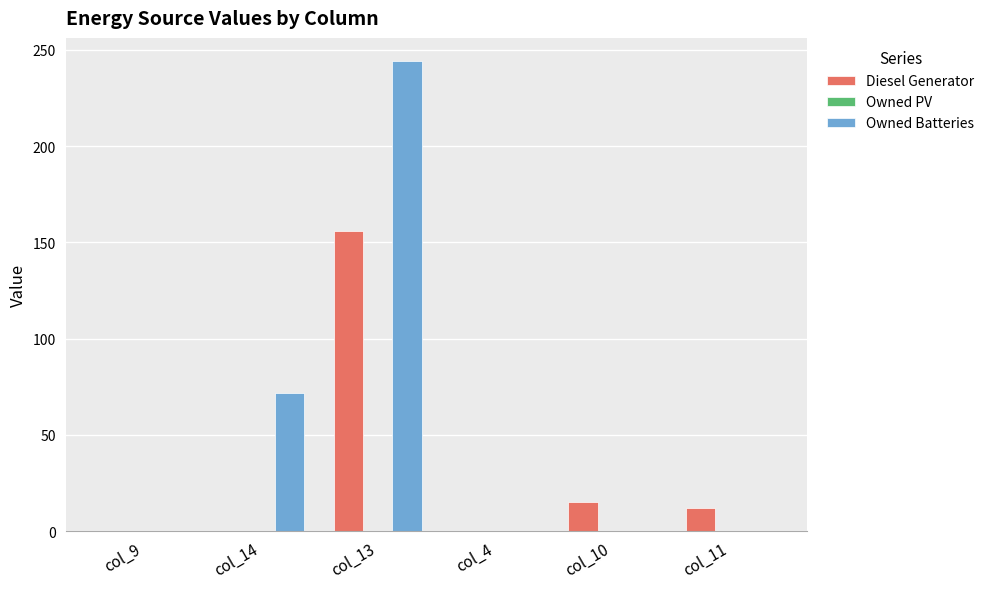

What is the sum of all Owned Batteries values?

316